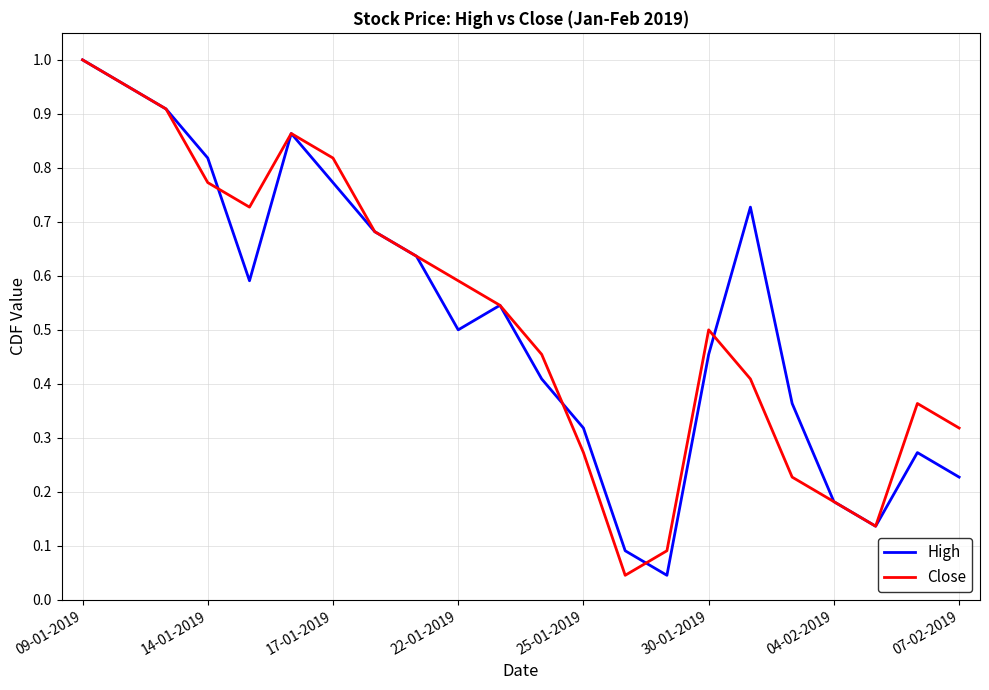

How many interior local valleys does the Close series have?

3